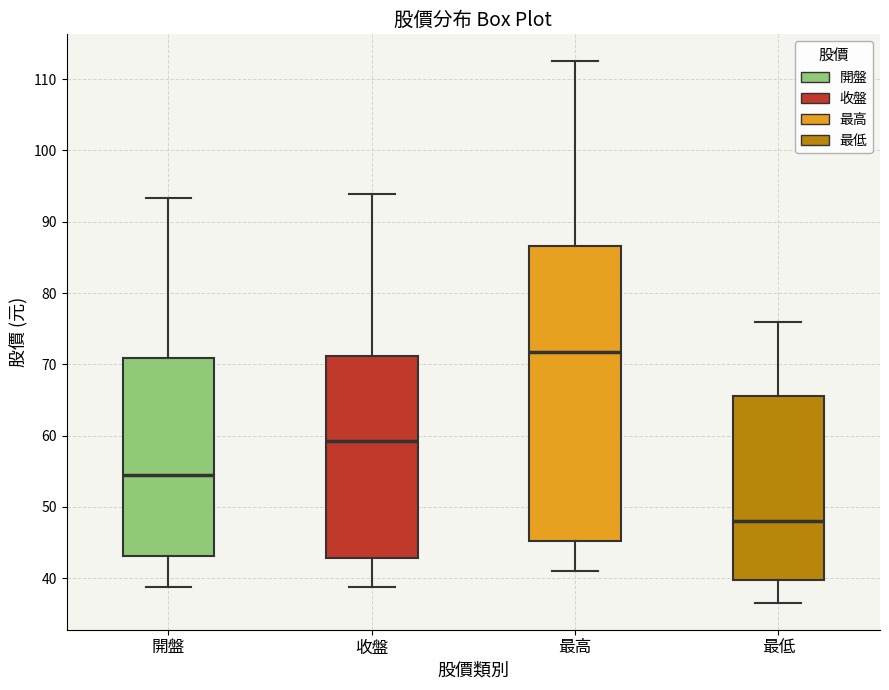

Which box's median line is the highest?

最高